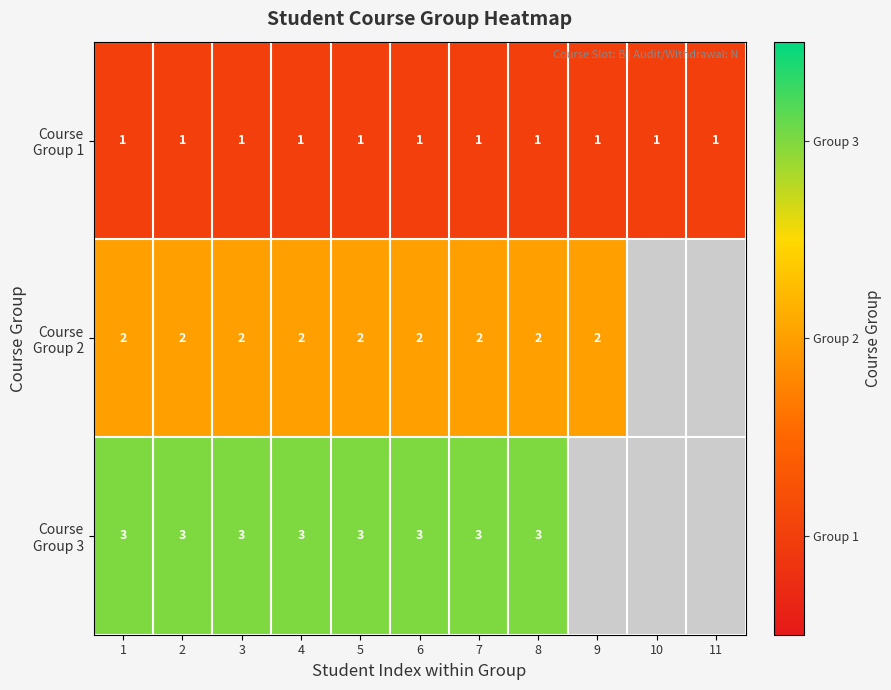

Between 4 and 10, which is larger?

4